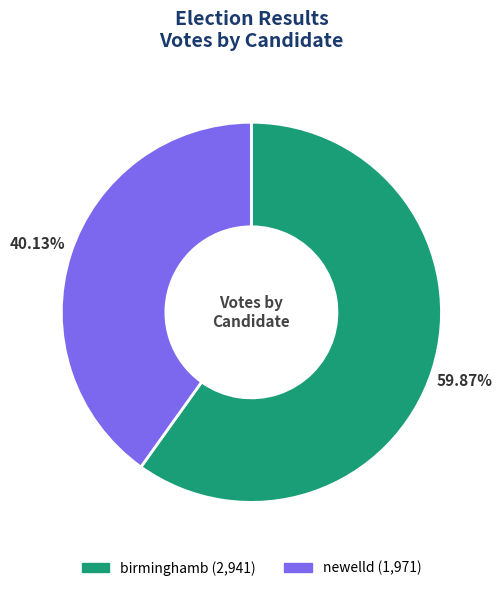

Which category accounts for the majority?

birminghamb